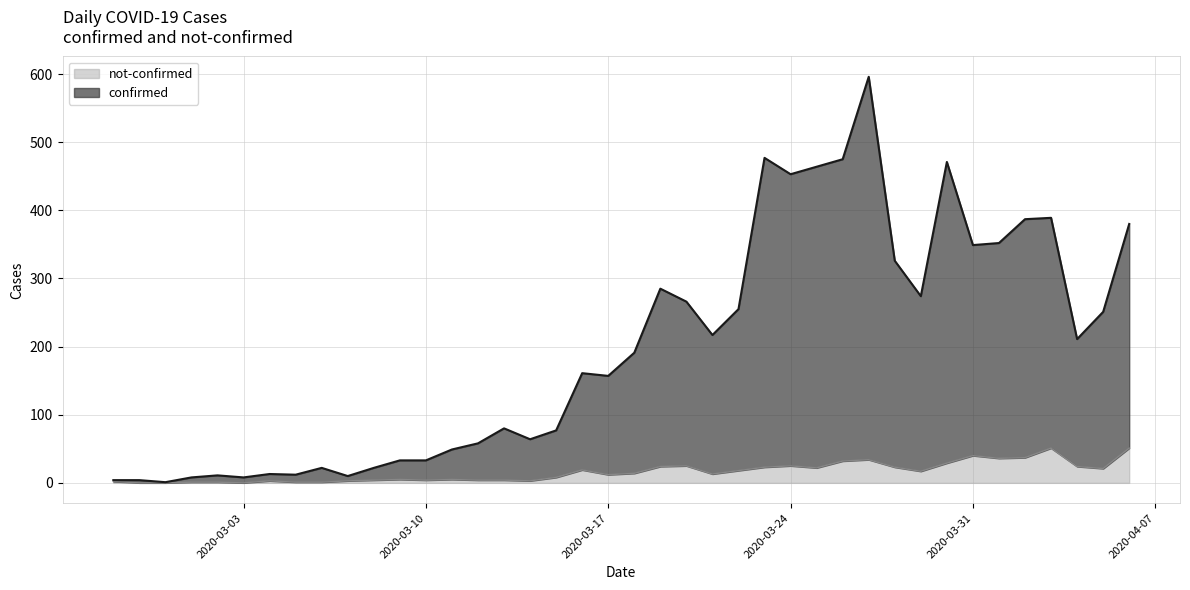

Is it true that confirmed equals 1 at 2020-02-29?

True